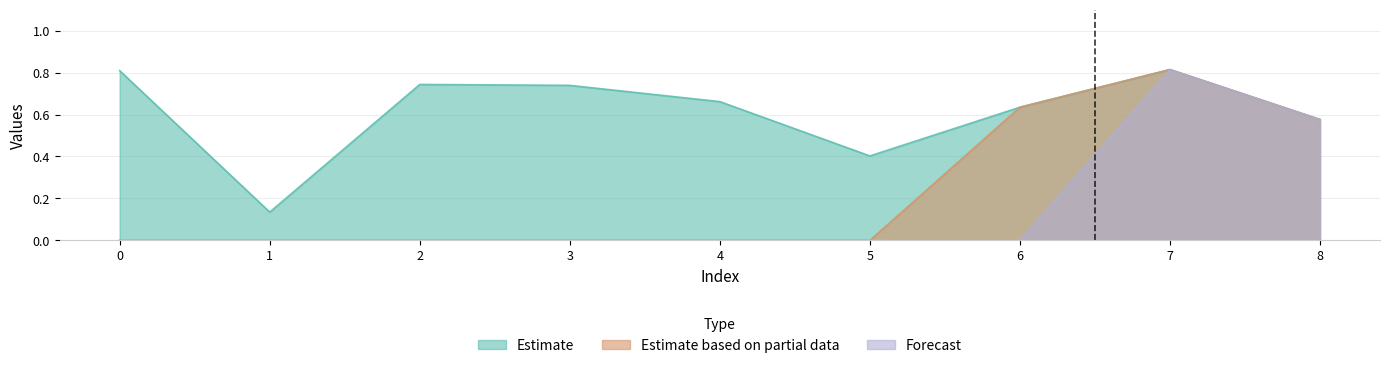

At which label does Estimate based on partial data reach its peak?

7